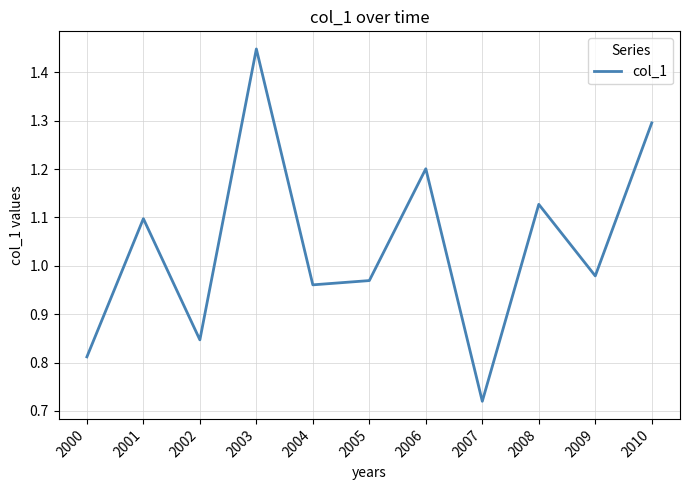

What is the change in value from 2006 to 2009?

-0.2